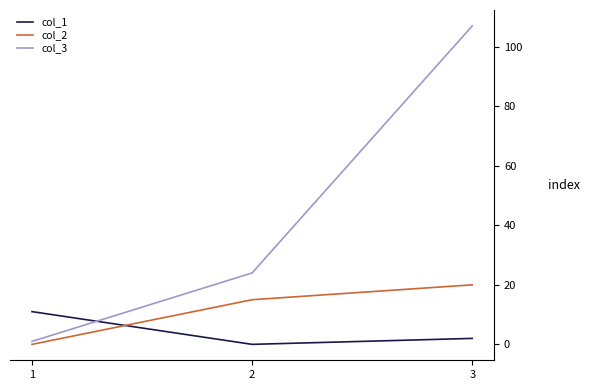

Where is col_3 nearest to the value 54?

2